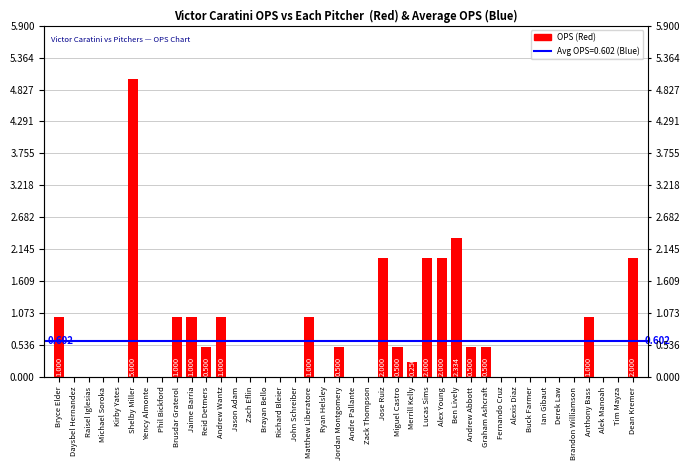

Where is the data nearest to the value 2?

Jose Ruiz